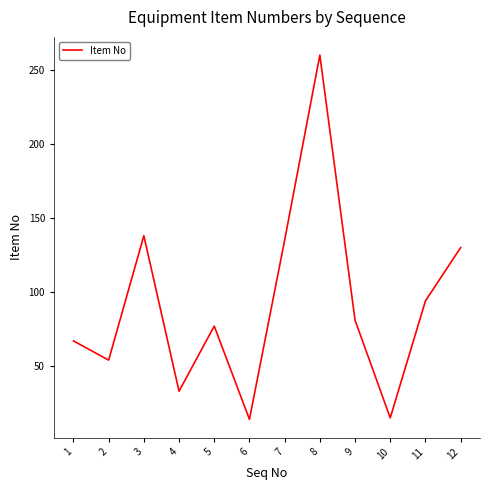

What is the sum of all values?

1098